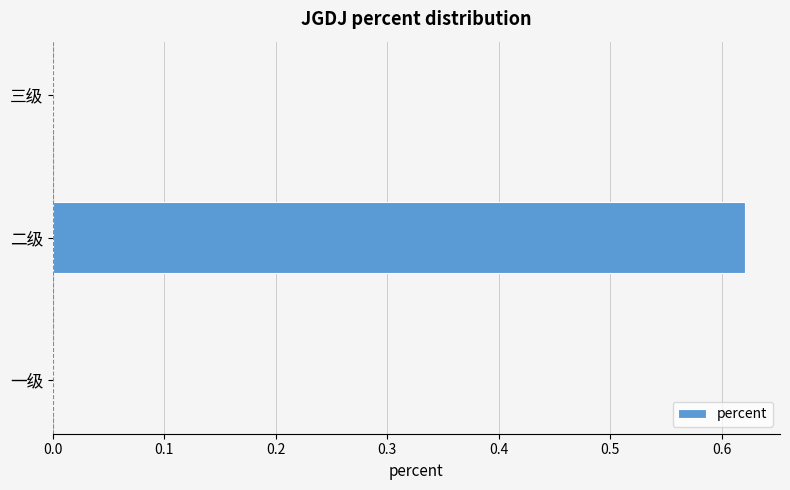

How many distinct data groups are displayed?

1